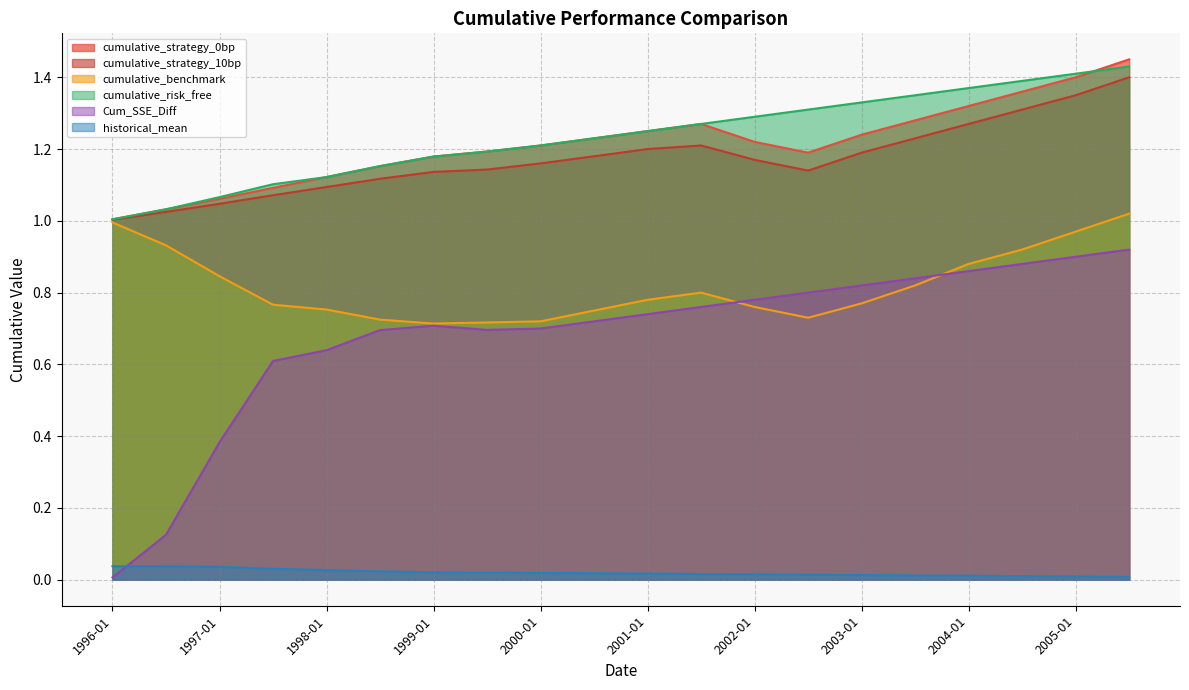

Which series has the largest total across all categories?

cumulative_risk_free